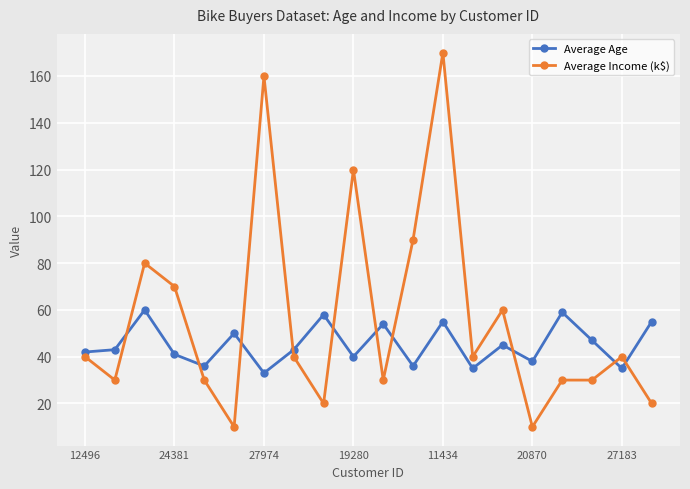

Which series has the largest range (max minus min)?

Average Income (k$)